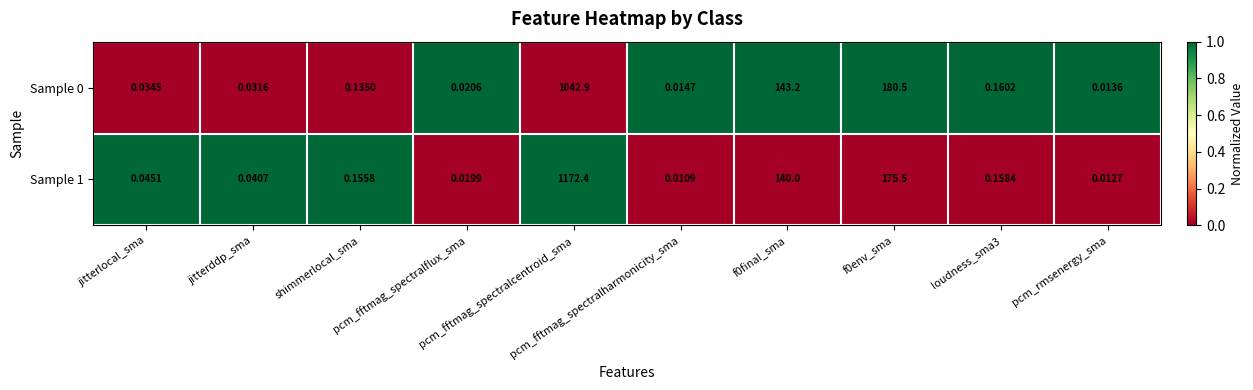

Which category has the highest value across all series?

pcm_fftmag_spectralcentroid_sma